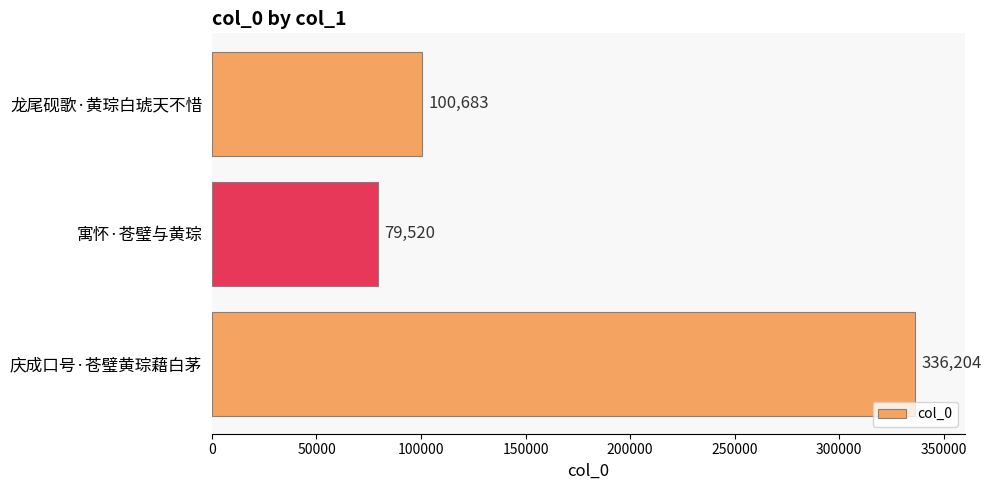

At which category does the chart reach its minimum across all series?

寓怀·苍璧与黄琮